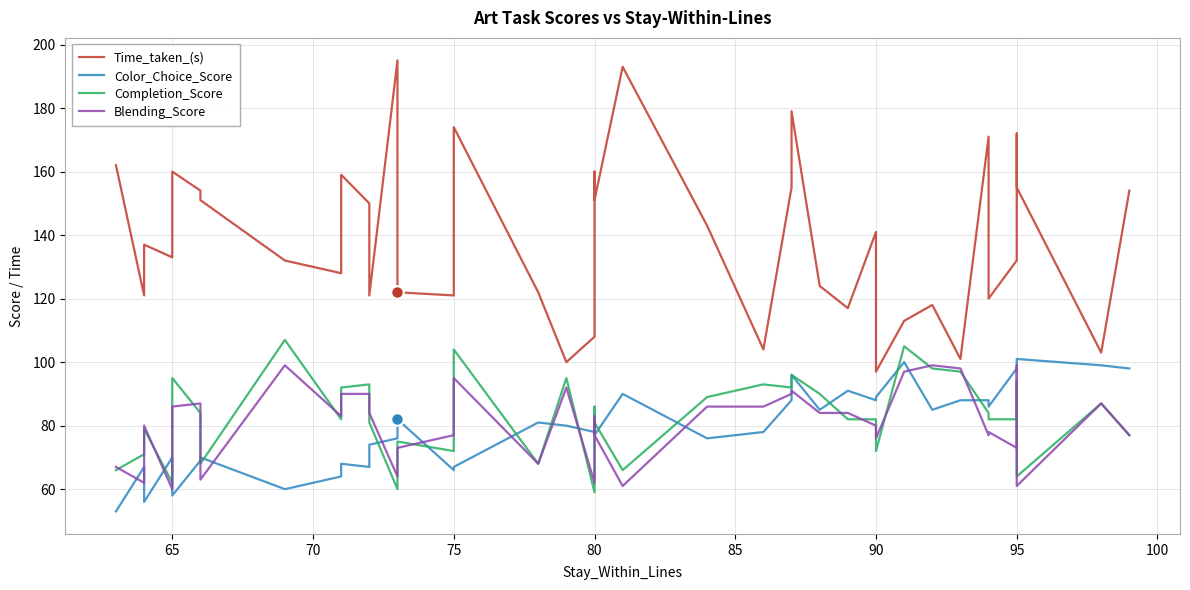

True or false: Completion_Score and Time_taken_(s) cross at least once.

False